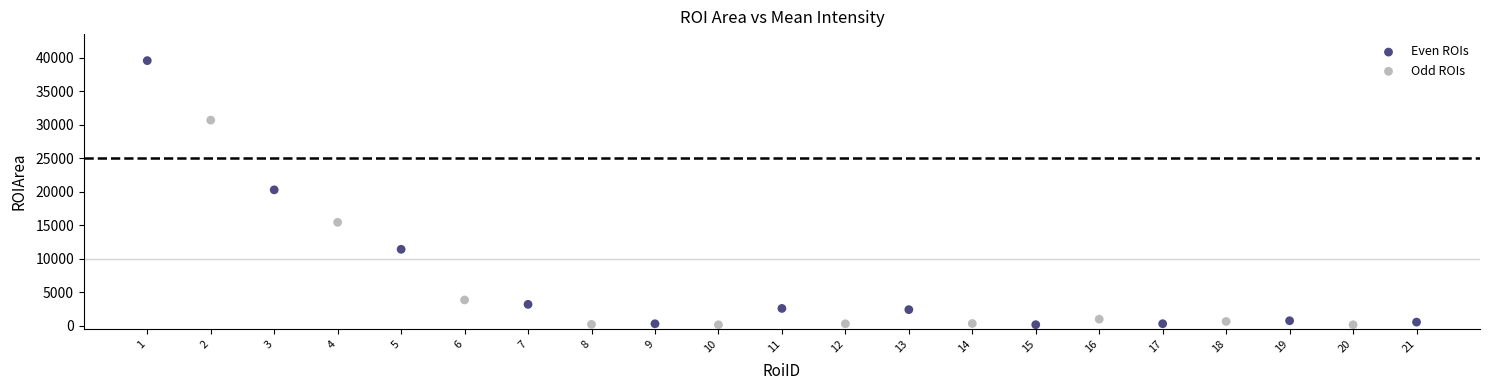

Which series reaches the maximum Y coordinate?

Even ROIs